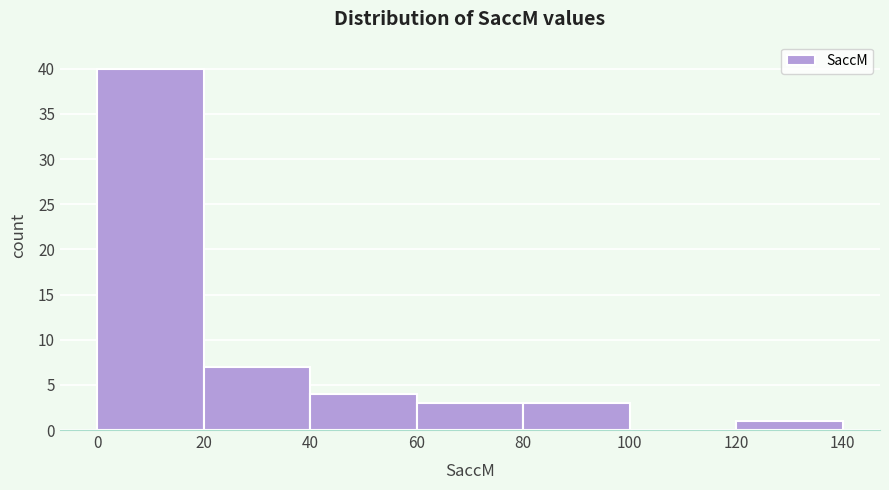

What is the height of the bar covering 40 to 60 on the x-axis? The values are not printed on the chart, so give them approximately, as read against the axis.

4